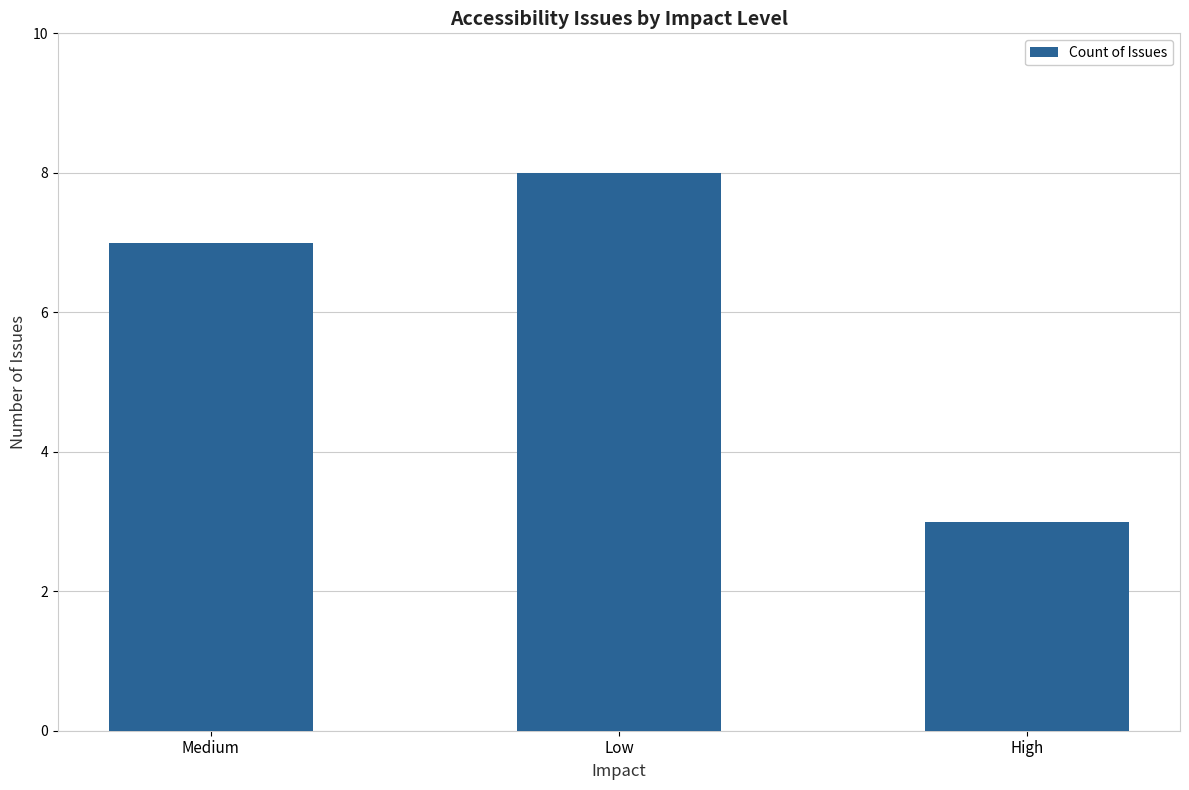

What is the minimum value shown in the chart?

3